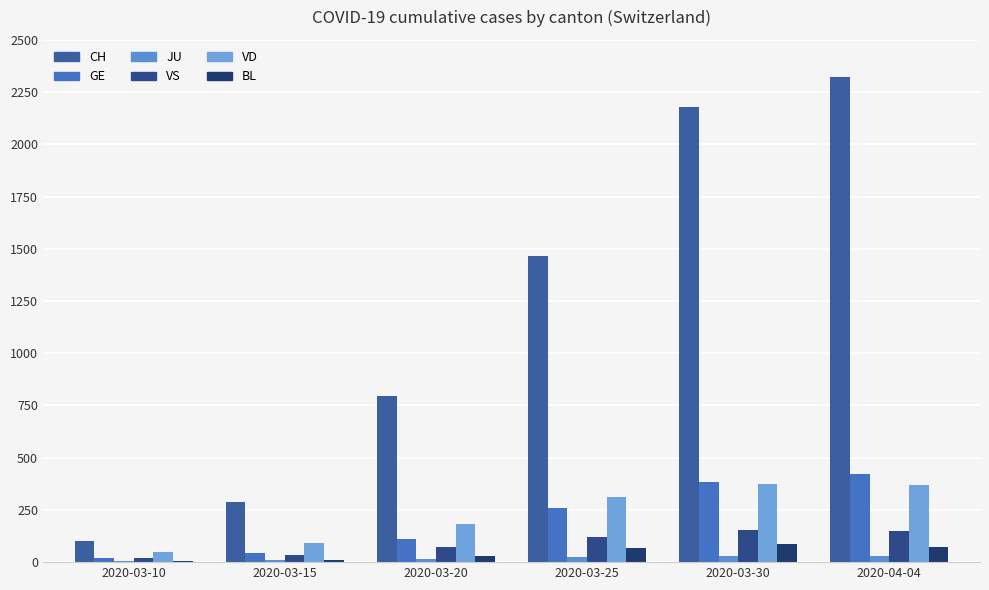

Read the VS value at 2020-03-25.

118